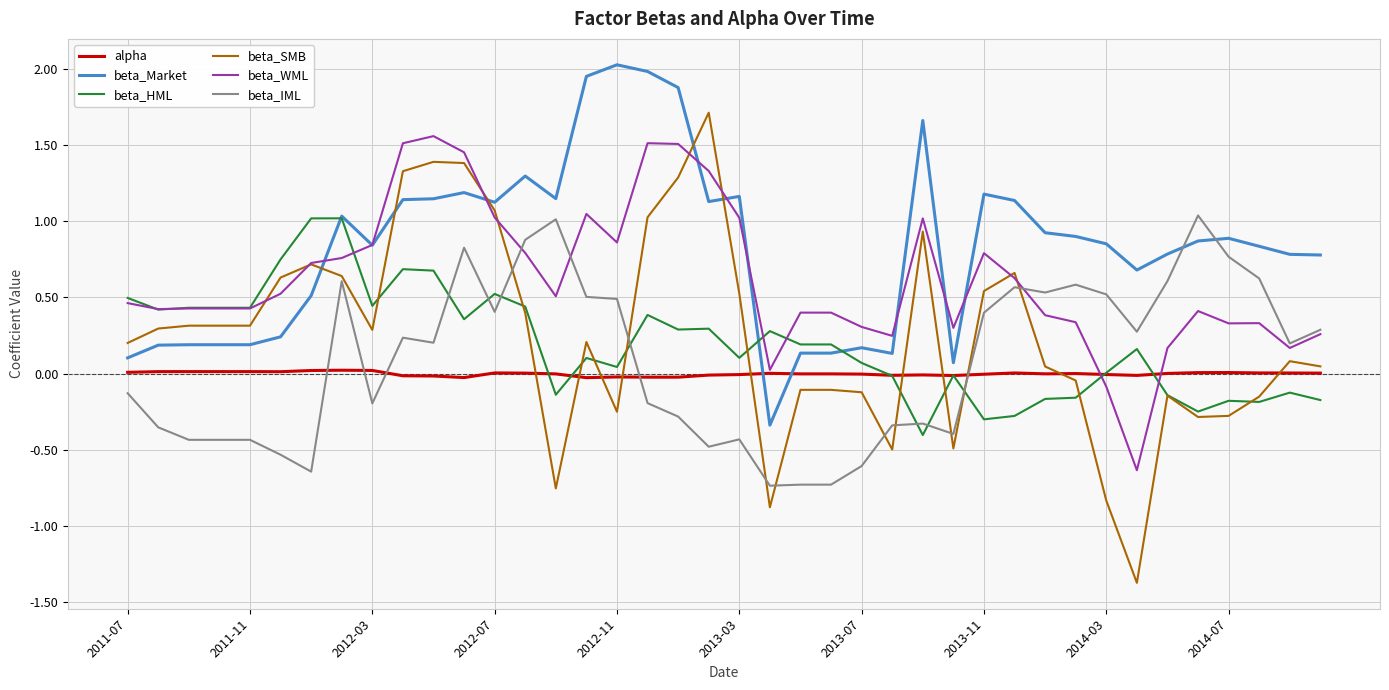

What is the lowest value of the beta_IML series?

-0.7